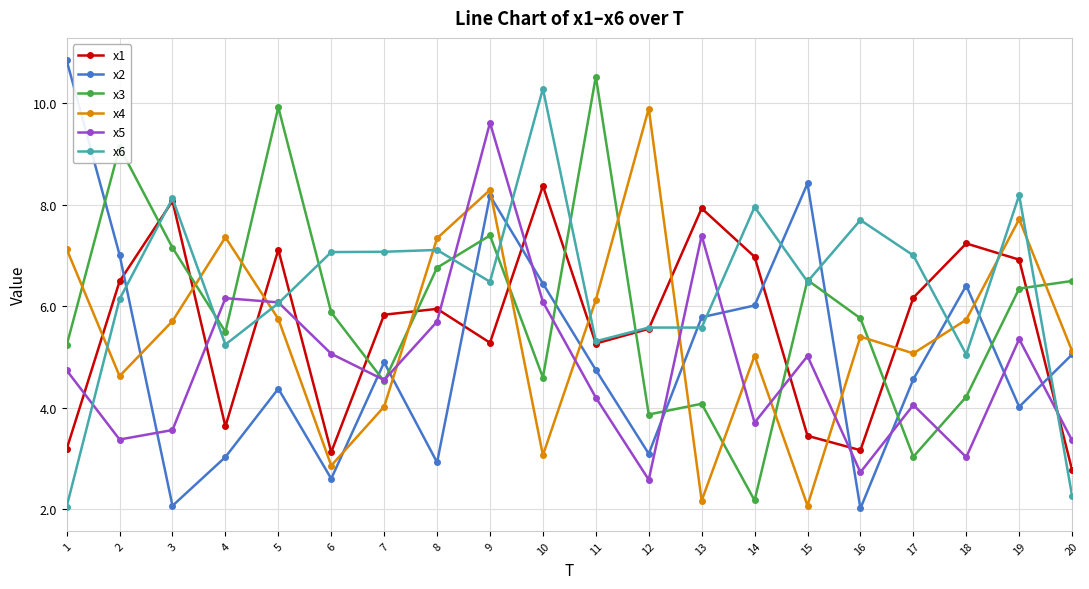

At which label is x6 closest to 6?

5